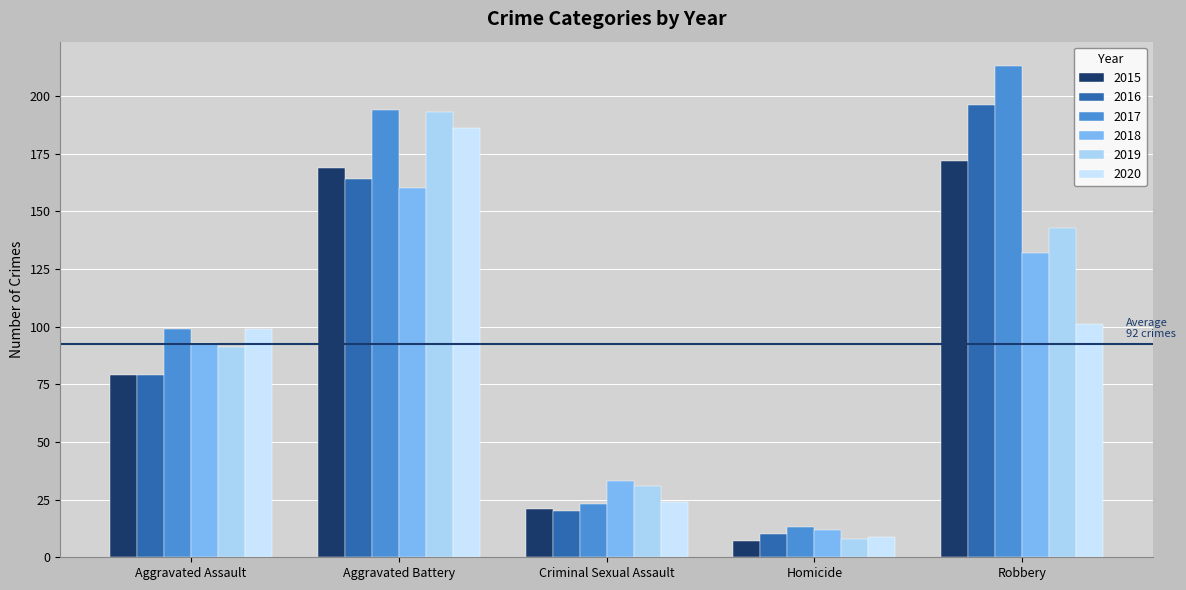

Which category has the highest value in the 2016 series?

Robbery